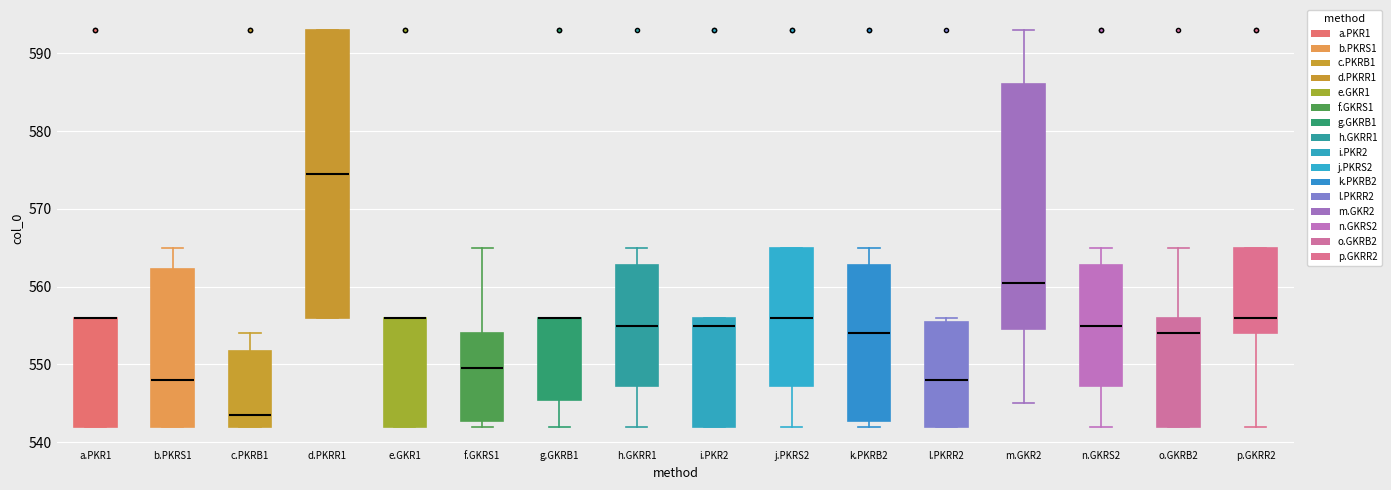

Reading left to right, transcribe this box plot: for each box, give where its median line is, the range the box spans, and where its two whiskers end, as read against the y-axis. The values are not printed on the chart, so give them approximately, as read against the axis.

a.PKR1: median 556 (drawn on the box's upper edge), box 542 to 556, whiskers 542 to 556
b.PKRS1: median 548, box 542 to 562, whiskers 542 to 565
c.PKRB1: median 544, box 542 to 552, whiskers 542 to 554
d.PKRR1: median 575, box 556 to 593, whiskers 556 to 593
e.GKR1: median 556 (drawn on the box's upper edge), box 542 to 556, whiskers 542 to 556
f.GKRS1: median 550, box 543 to 554, whiskers 542 to 565
g.GKRB1: median 556 (drawn on the box's upper edge), box 546 to 556, whiskers 542 to 556
h.GKRR1: median 555, box 547 to 563, whiskers 542 to 565
i.PKR2: median 555, box 542 to 556, whiskers 542 to 556
j.PKRS2: median 556, box 547 to 565, whiskers 542 to 565
k.PKRB2: median 554, box 543 to 563, whiskers 542 to 565
l.PKRR2: median 548, box 542 to 556, whiskers 542 to 556 (just above the box's upper edge)
m.GKR2: median 561, box 555 to 586, whiskers 545 to 593
n.GKRS2: median 555, box 547 to 563, whiskers 542 to 565
o.GKRB2: median 554, box 542 to 556, whiskers 542 to 565
p.GKRR2: median 556, box 554 to 565, whiskers 542 to 565